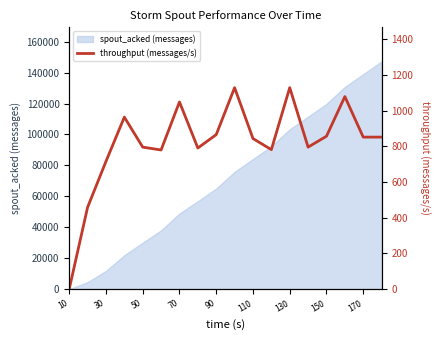

What is the highest value of the spout_acked (messages) series?

147240